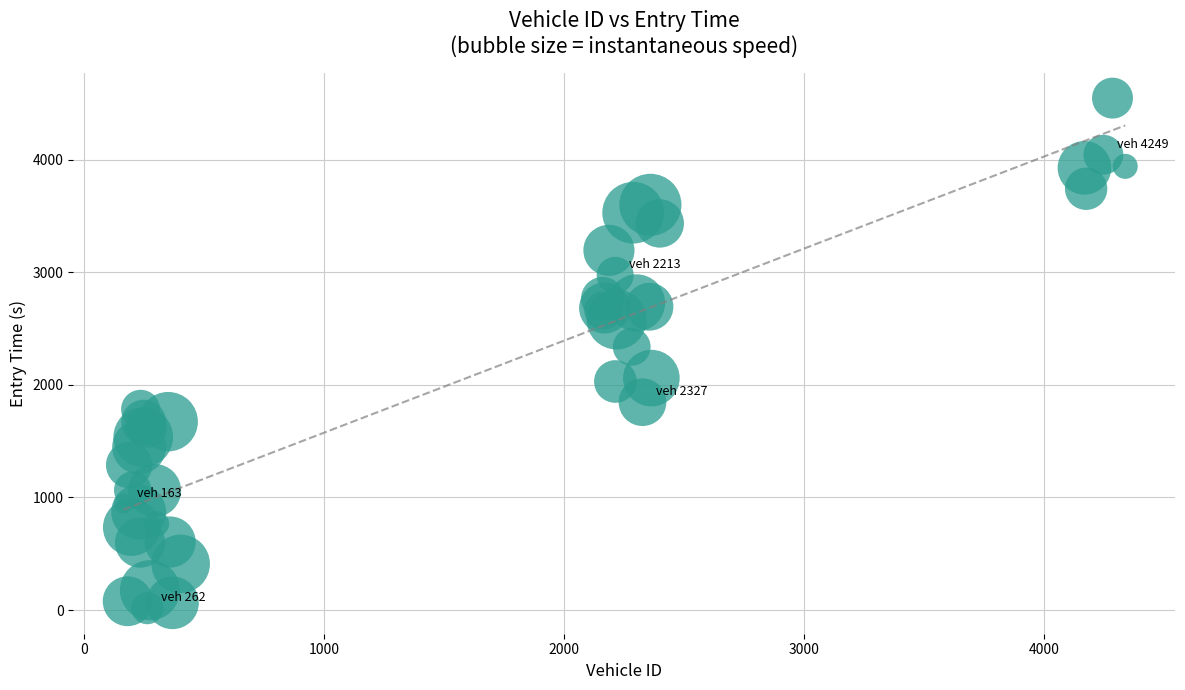

What Y value in the scatter plot is closest to 2281?

2338